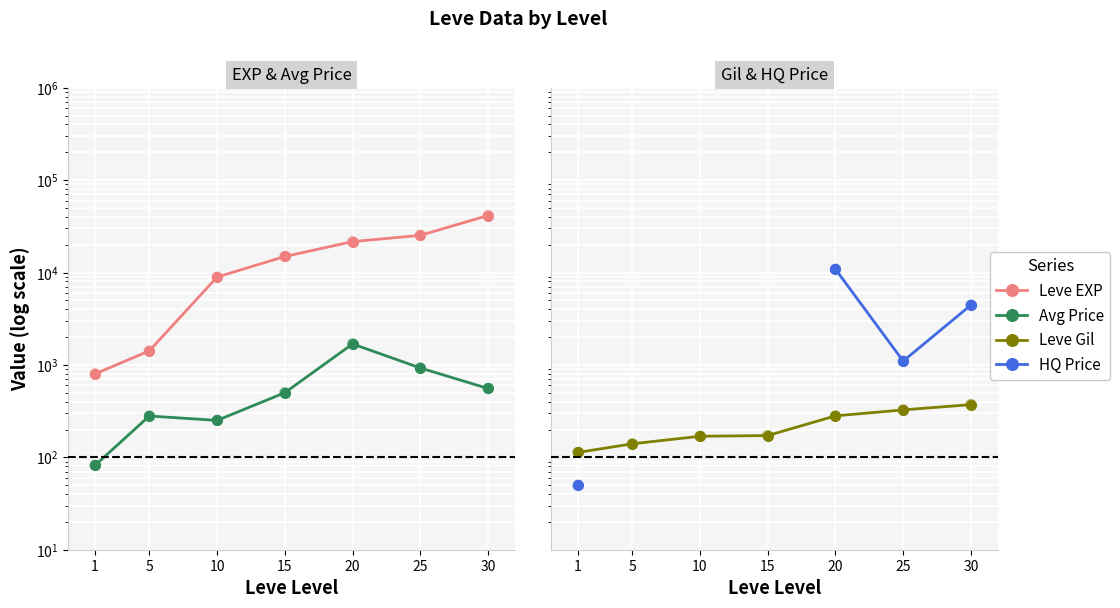

Which series reaches the maximum Y coordinate?

Leve EXP